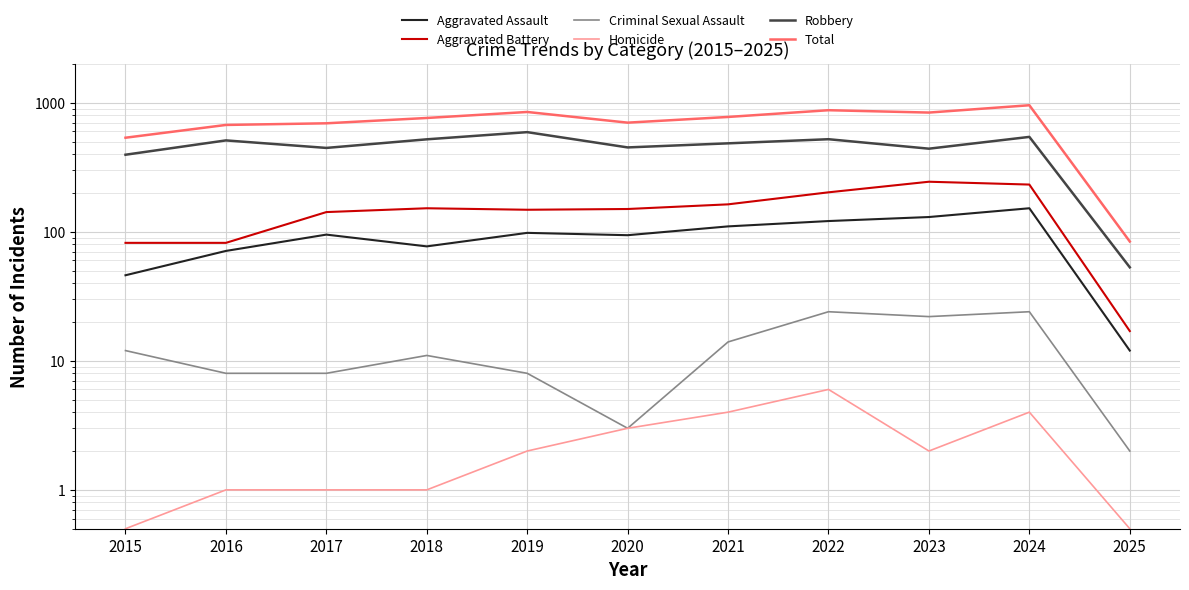

At how many categories does at least one series exceed 209?

10